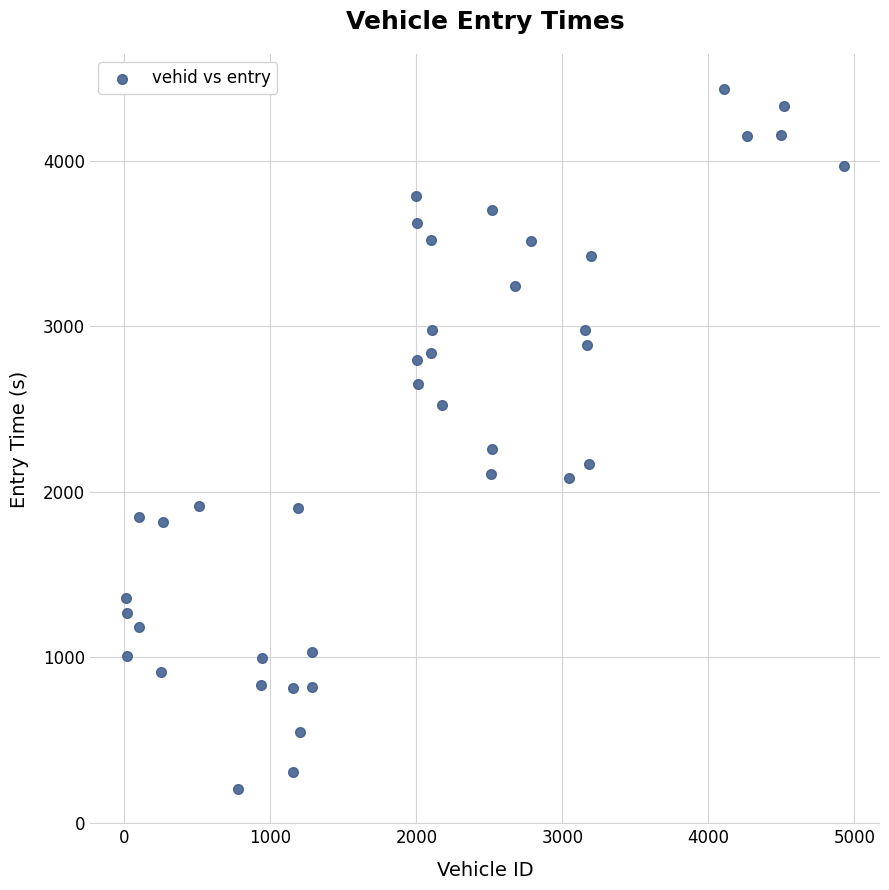

What is the range of X values (max minus min)?

4921.0